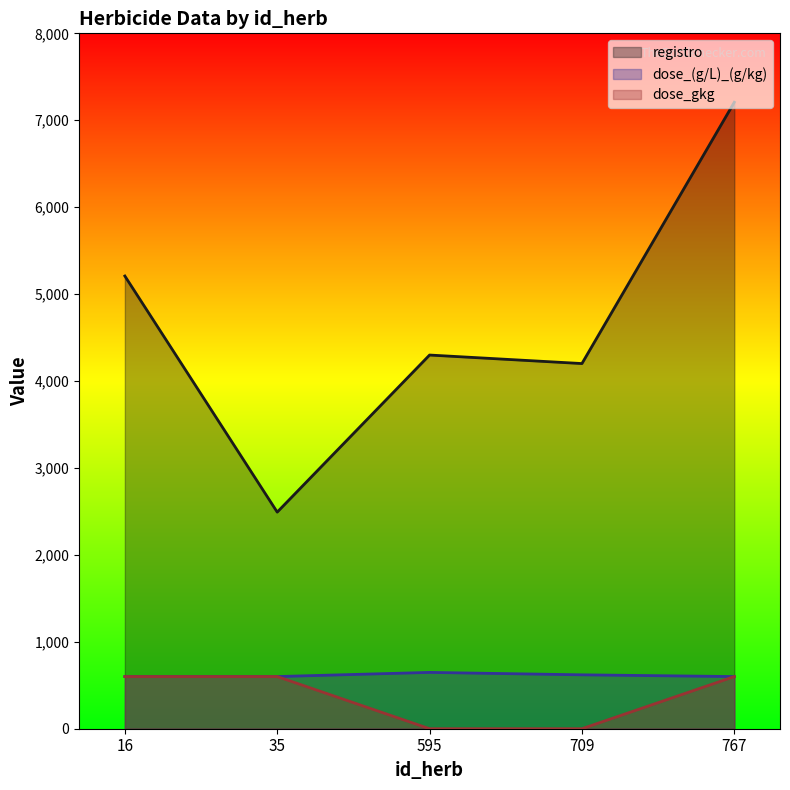

What are all the series names shown in the legend?

registro, dose_(g/L)_(g/kg), dose_gkg